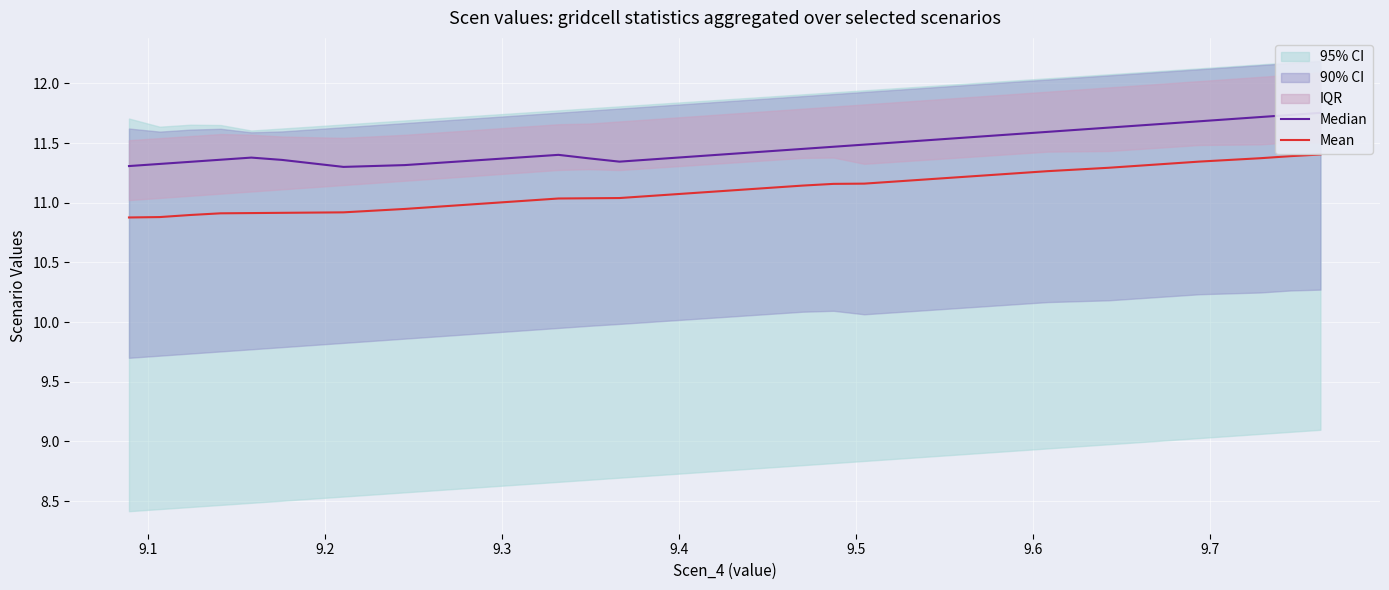

What is the difference between the maximum and minimum values in the Median series?

0.5